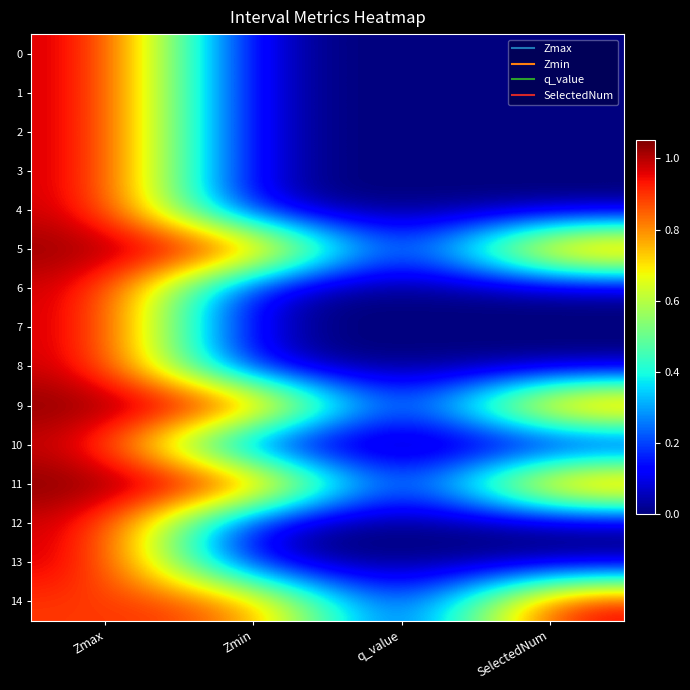

Reading left to right, extract all data points from this chart.

0: Zmax=1.0	Zmin=0.0	q_value=0.0	SelectedNum=0.0
1: Zmax=1.0	Zmin=0.0	q_value=0.0	SelectedNum=0.0
2: Zmax=1.0	Zmin=0.0	q_value=0.0	SelectedNum=0.0
3: Zmax=1.0	Zmin=0.0	q_value=0.0	SelectedNum=0.0
4: Zmax=1.0	Zmin=0.0	q_value=0.0	SelectedNum=0.0
5: Zmax=1.0	Zmin=1.0	q_value=-0.0	SelectedNum=1.0
6: Zmax=1.0	Zmin=0.0	q_value=0.0	SelectedNum=0.0
7: Zmax=1.0	Zmin=0.0	q_value=0.0	SelectedNum=0.0
8: Zmax=1.0	Zmin=0.0	q_value=0.0	SelectedNum=0.0
9: Zmax=1.0	Zmin=1.0	q_value=-0.0	SelectedNum=1.0
10: Zmax=1.0	Zmin=0.0	q_value=0.0	SelectedNum=0.0
11: Zmax=1.1	Zmin=1.1	q_value=-0.0	SelectedNum=1.0
12: Zmax=1.0	Zmin=0.0	q_value=0.0	SelectedNum=0.0
13: Zmax=1.0	Zmin=0.0	q_value=0.0	SelectedNum=0.0
14: Zmax=0.9	Zmin=0.9	q_value=-0.0	SelectedNum=1.0